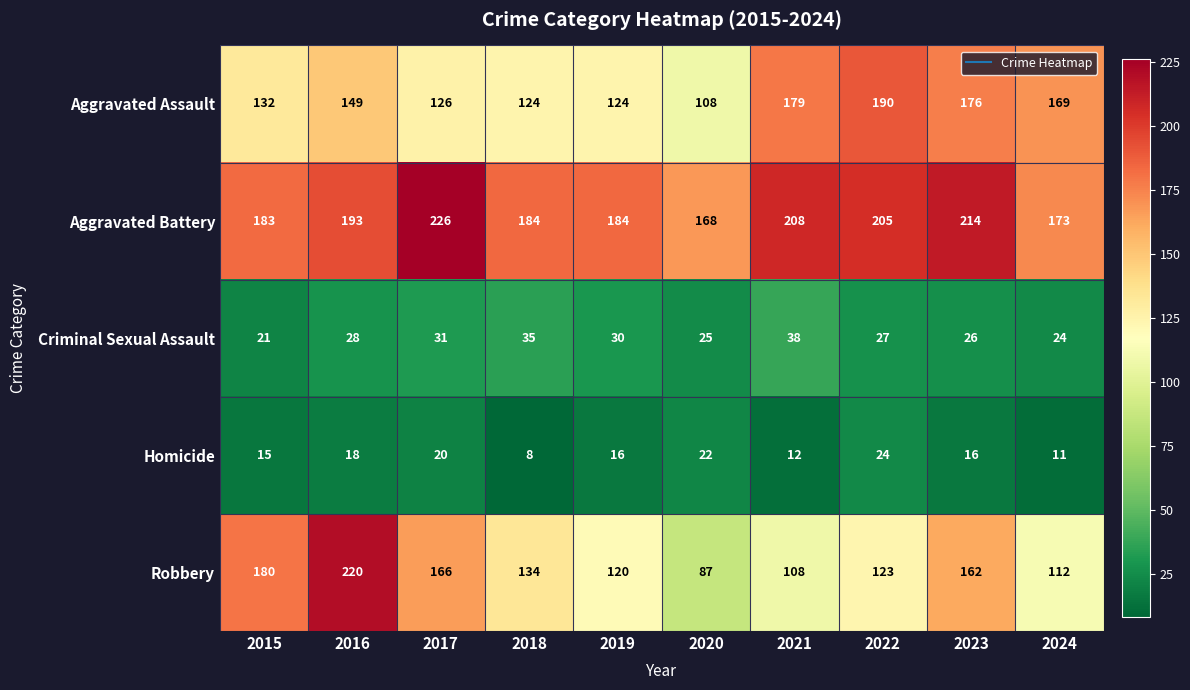

At 2023, list the series in order from largest to smallest.

Aggravated Battery, Aggravated Assault, Robbery, Criminal Sexual Assault, Homicide